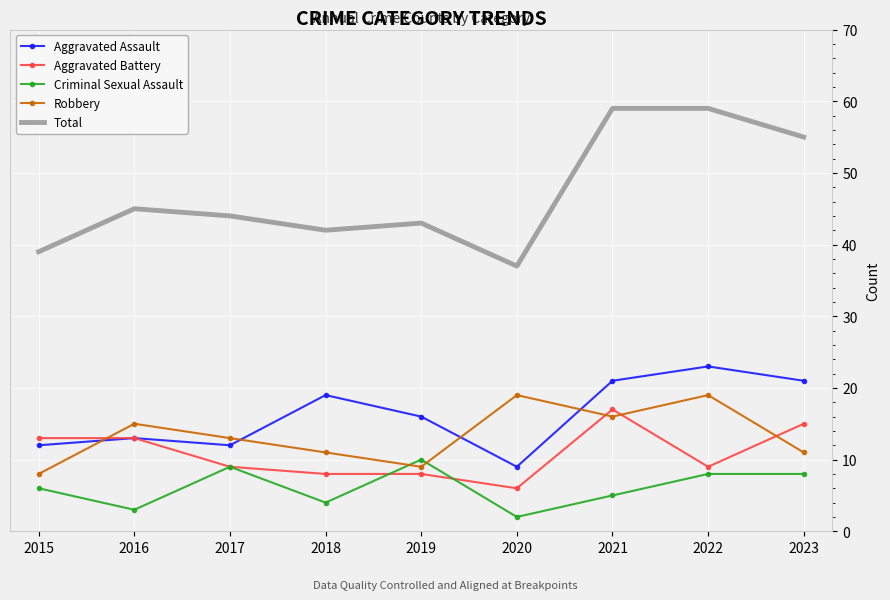

Is the value of Aggravated Battery at 2020 greater than the value of Total at 2023?

No